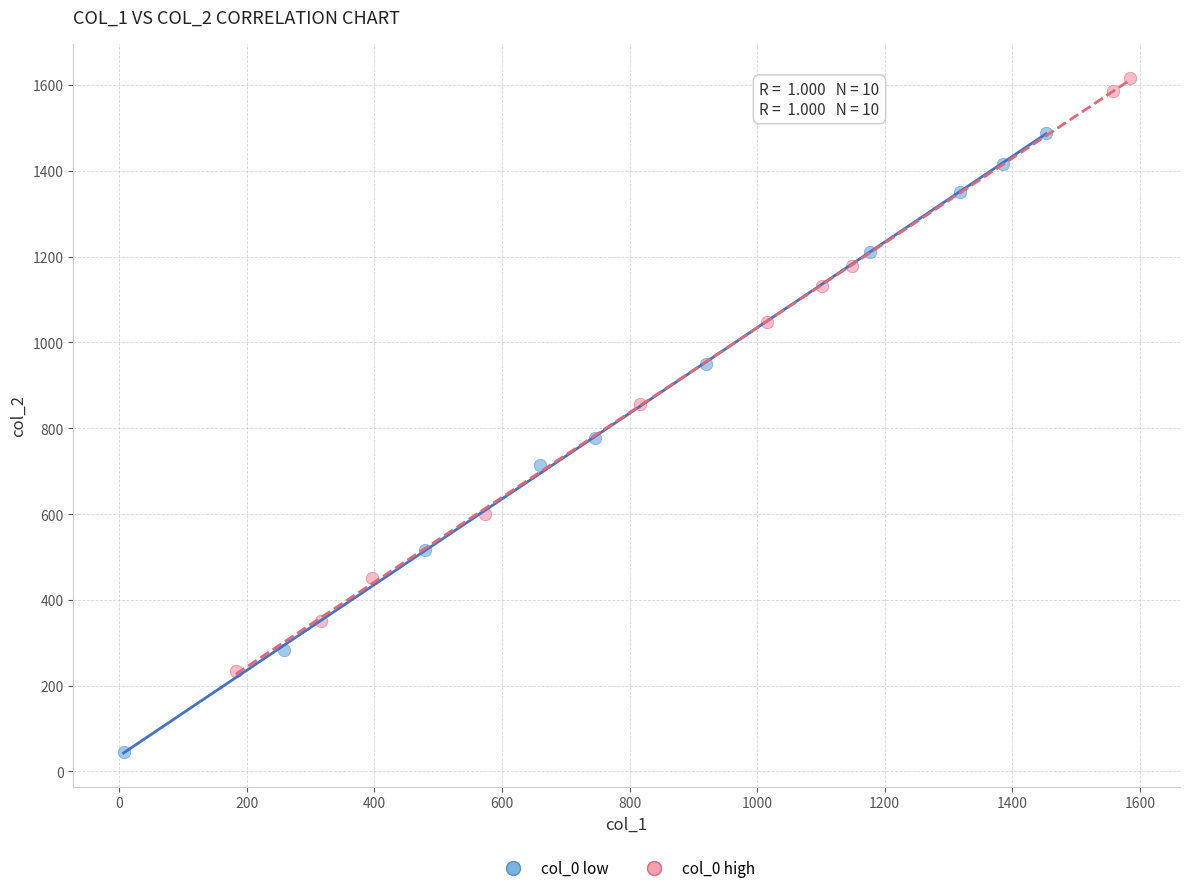

Which series has the widest spread of Y values?

col_0 low